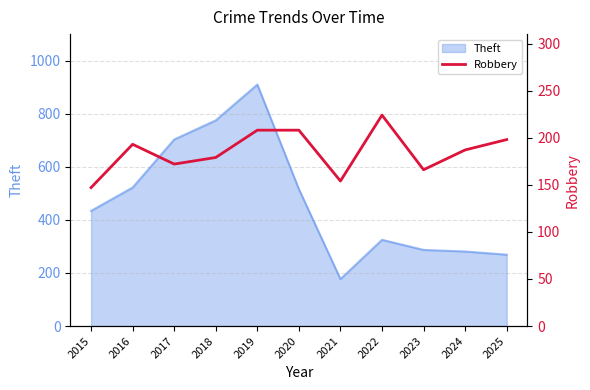

How many lines are shown in the chart?

1